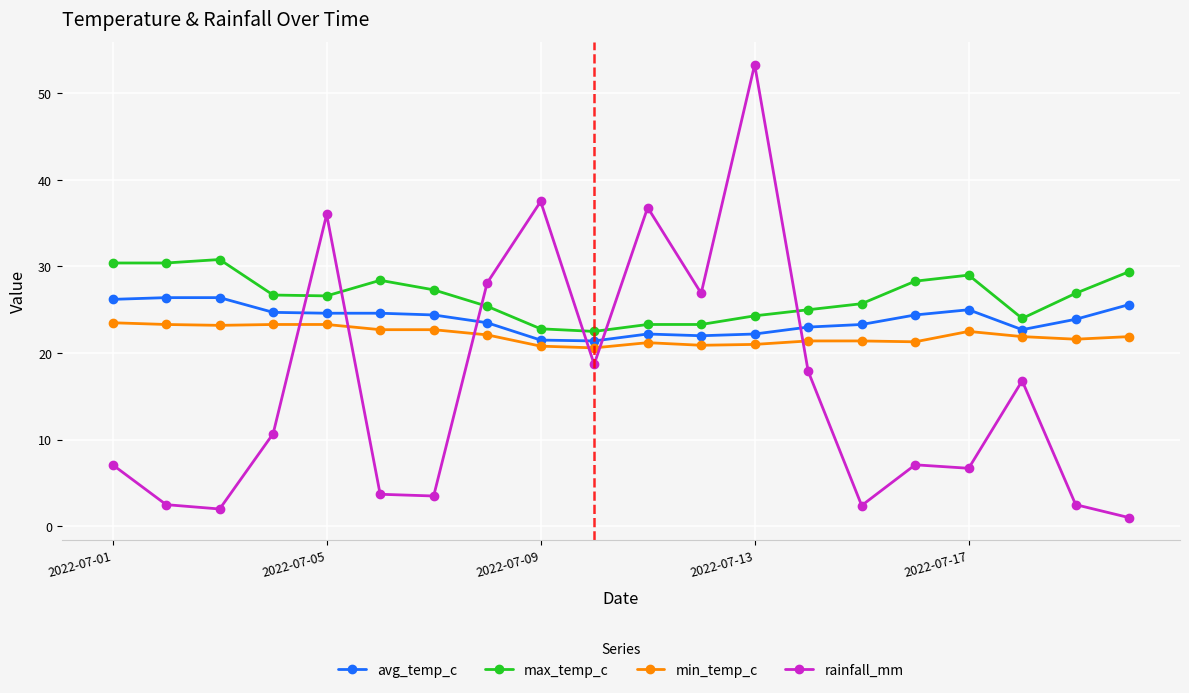

What is the highest value of the rainfall_mm series?

53.3